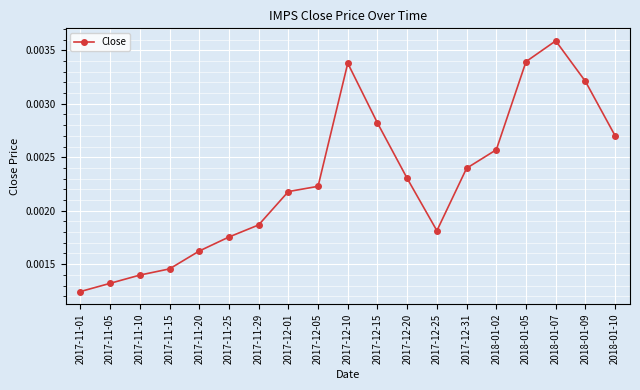

What is the label of the 10th point from the left?

2017-12-10